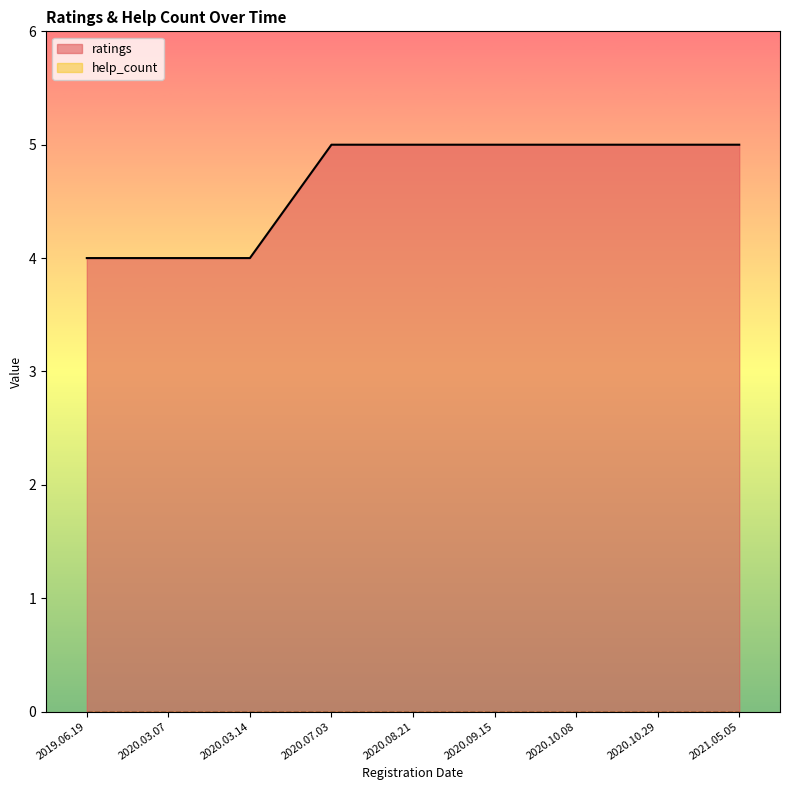

Is it true that the value at 2020.07.03 is 1?

False